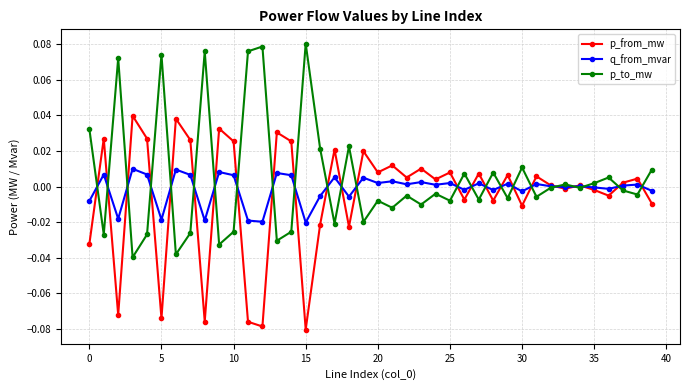

Rank the series by their maximum value, from lowest to highest.

q_from_mvar, p_from_mw, p_to_mw